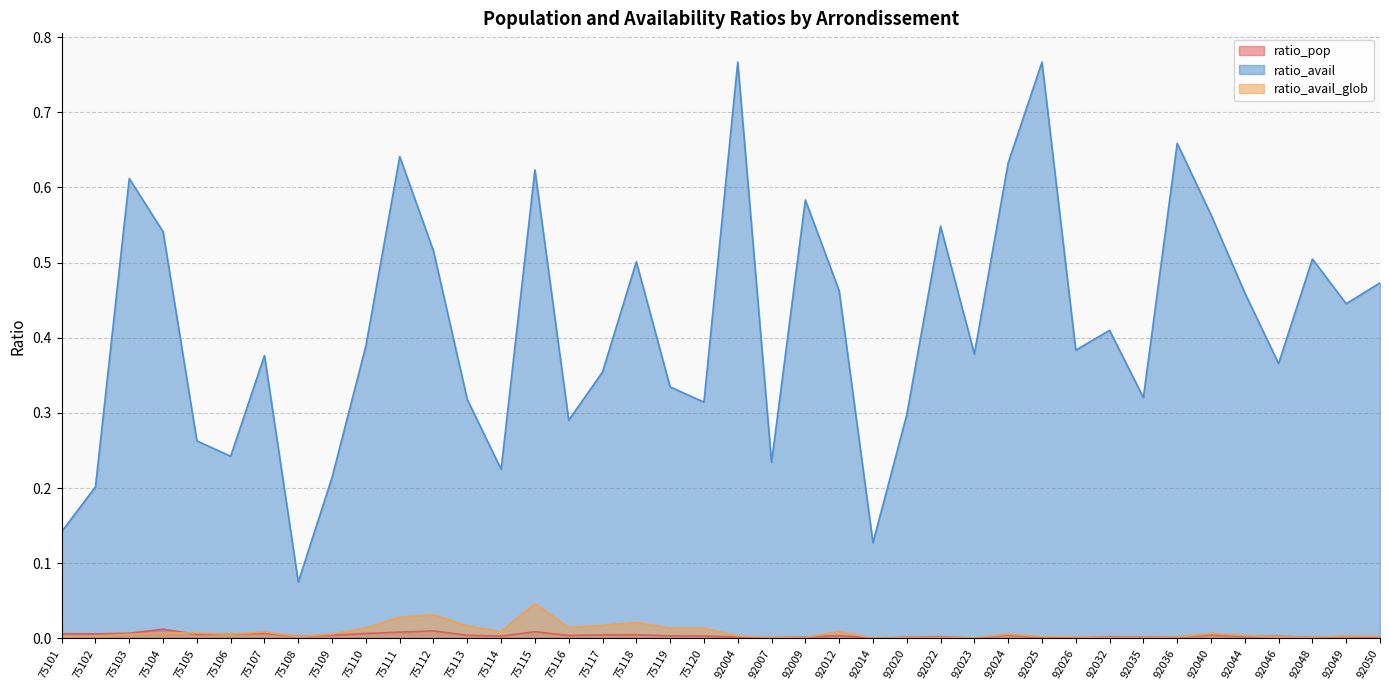

True or false: ratio_avail_glob has a value of 0.0 at 75101.

True